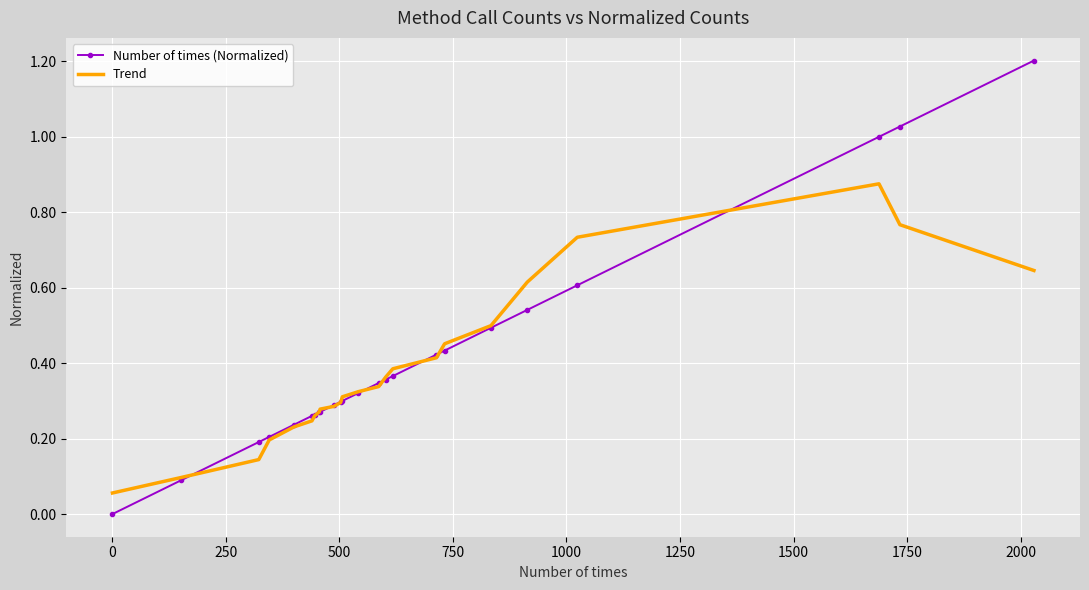

Which series has the widest spread of values?

Number of times (Normalized)